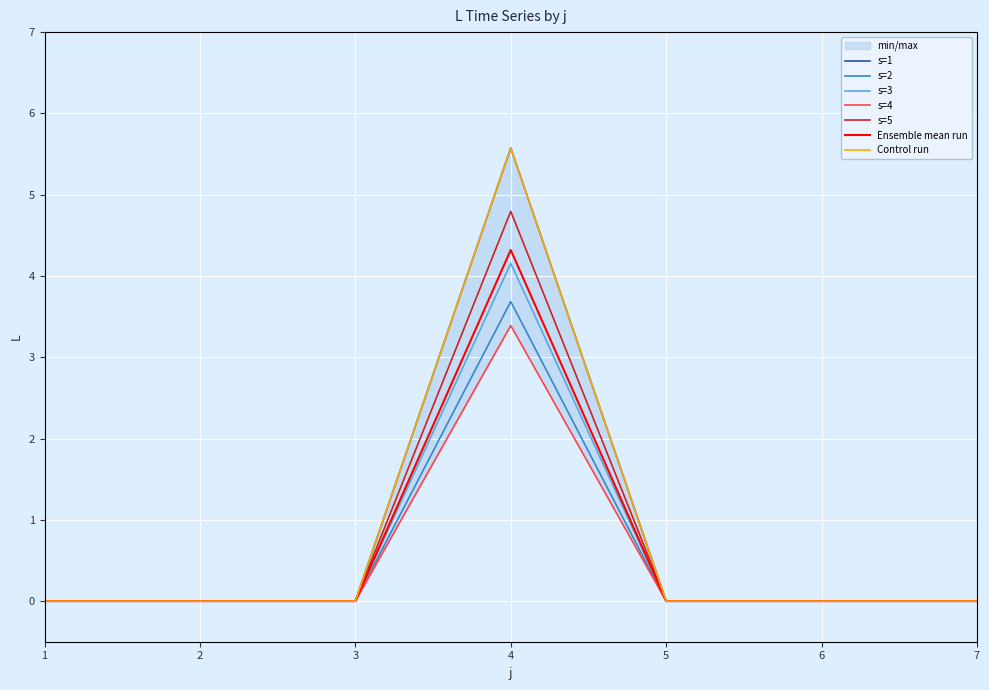

Which series has the largest range (max minus min)?

s=3